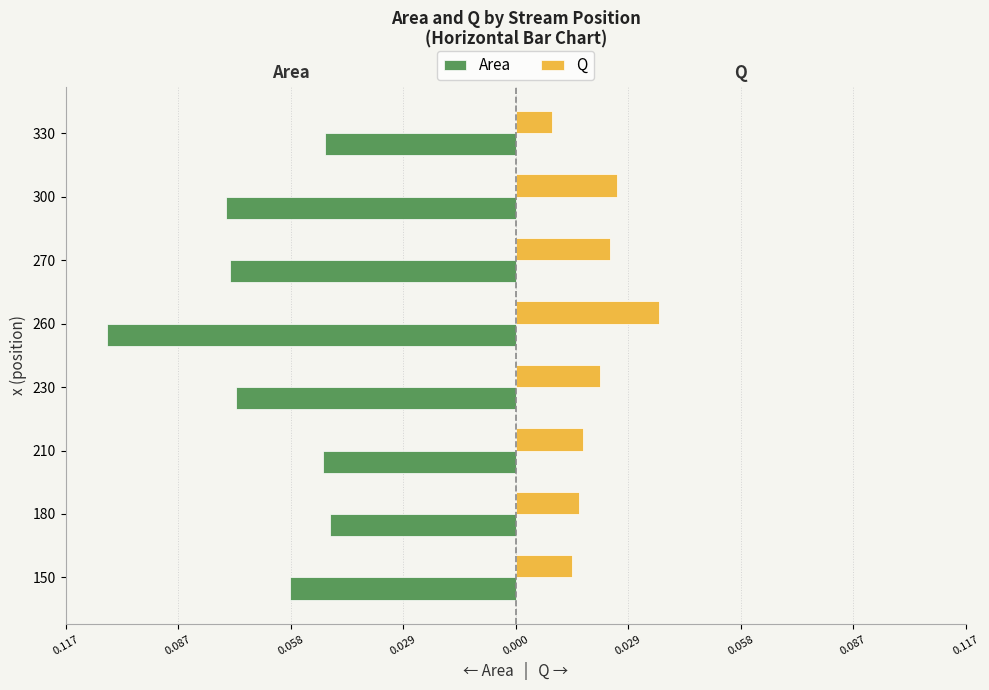

What are all the series names shown in the legend?

Area, Q